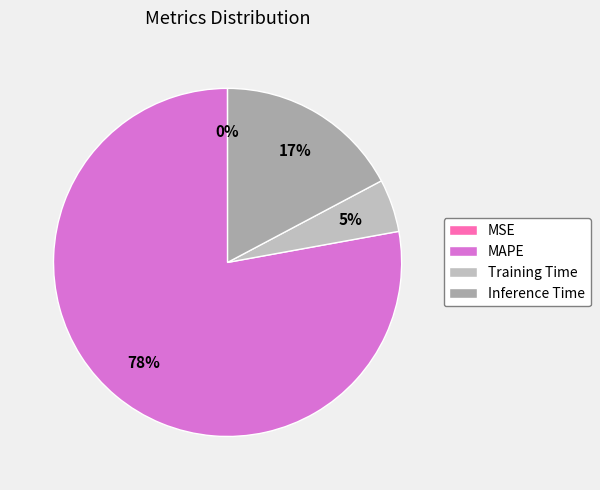

What percentage is the Inference Time slice, to the nearest percent?

17%